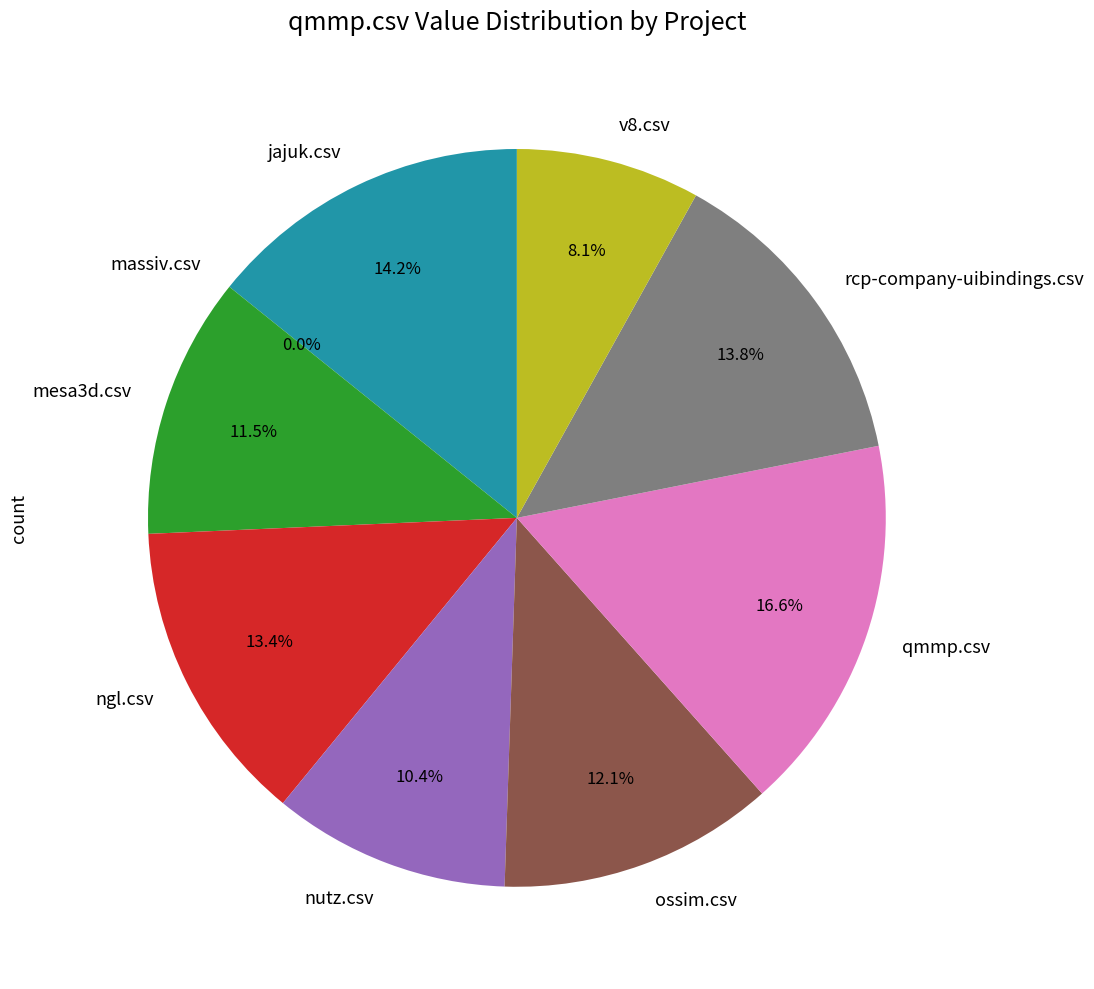

What is the change in value from jajuk.csv to qmmp.csv?

+0.1